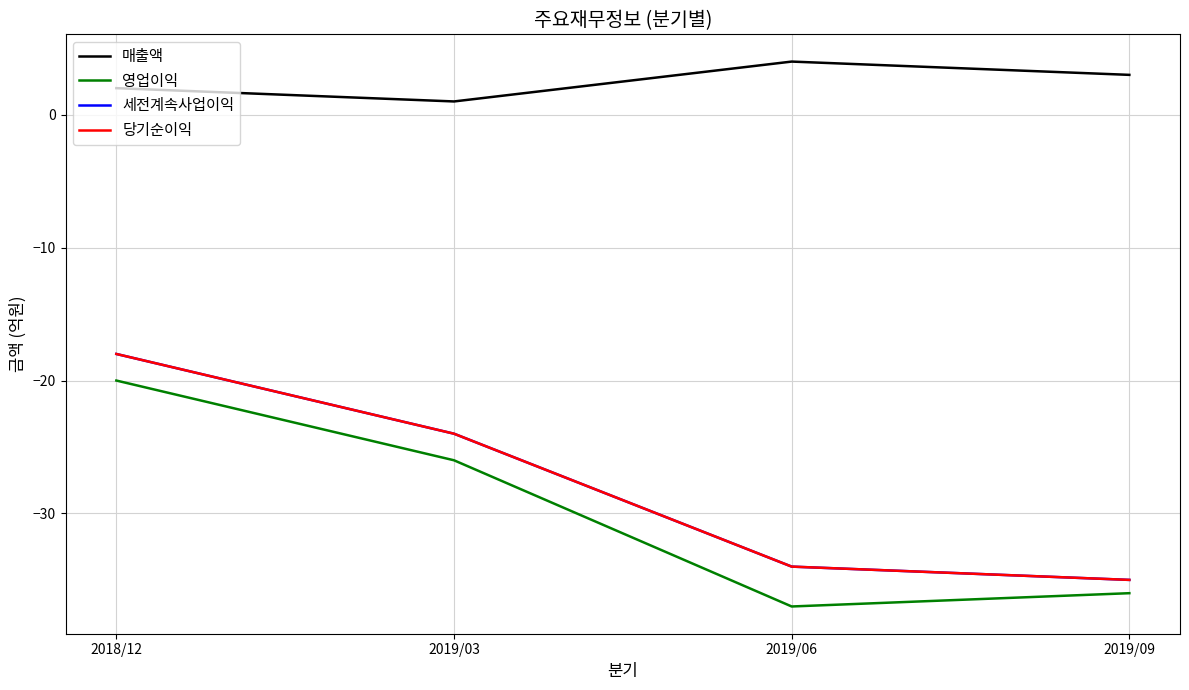

At which label does 세전계속사업이익 first exceed -24?

2018/12